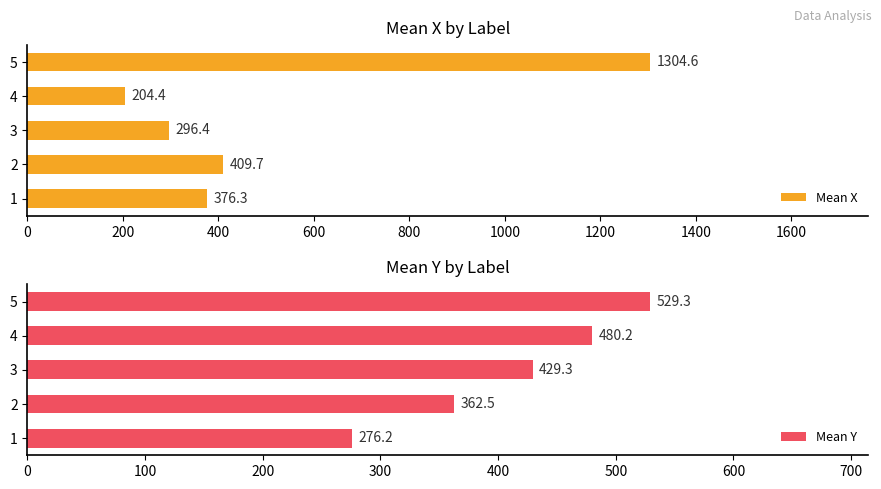

Is it true that Mean X equals 296.4 at 3?

True